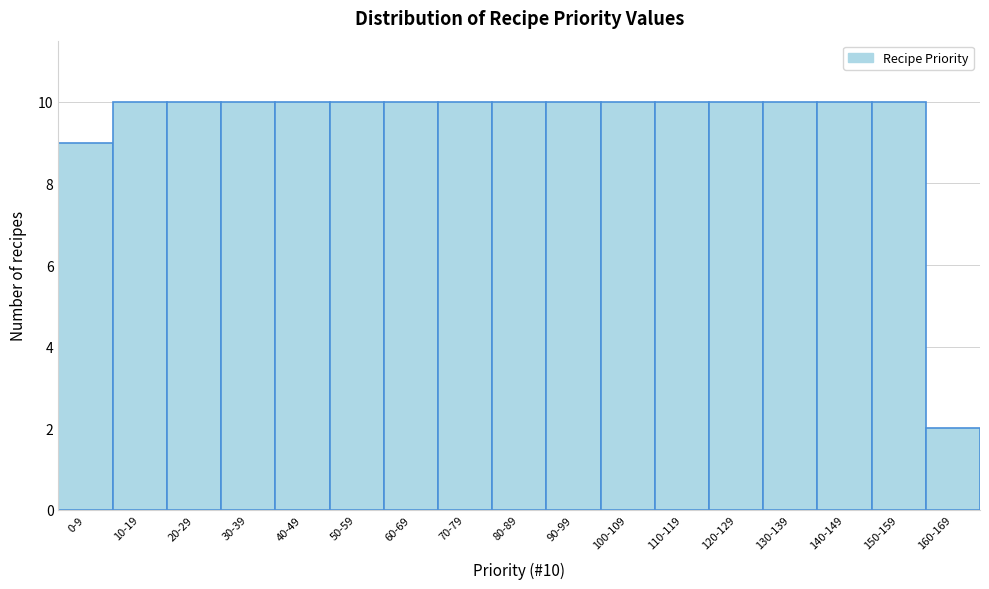

Reading left to right, transcribe all the data shown in this chart.

9	10	10	10	10	10	10	10	10	10	10	10	10	10	10	10	2